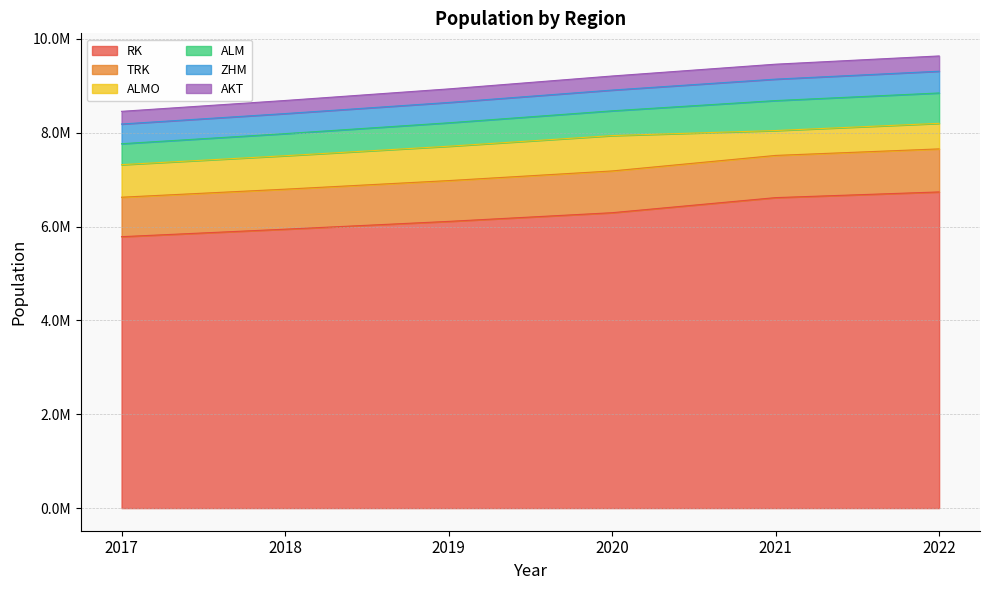

List the labels in order of TRK value, smallest first.

2017, 2018, 2019, 2020, 2021, 2022